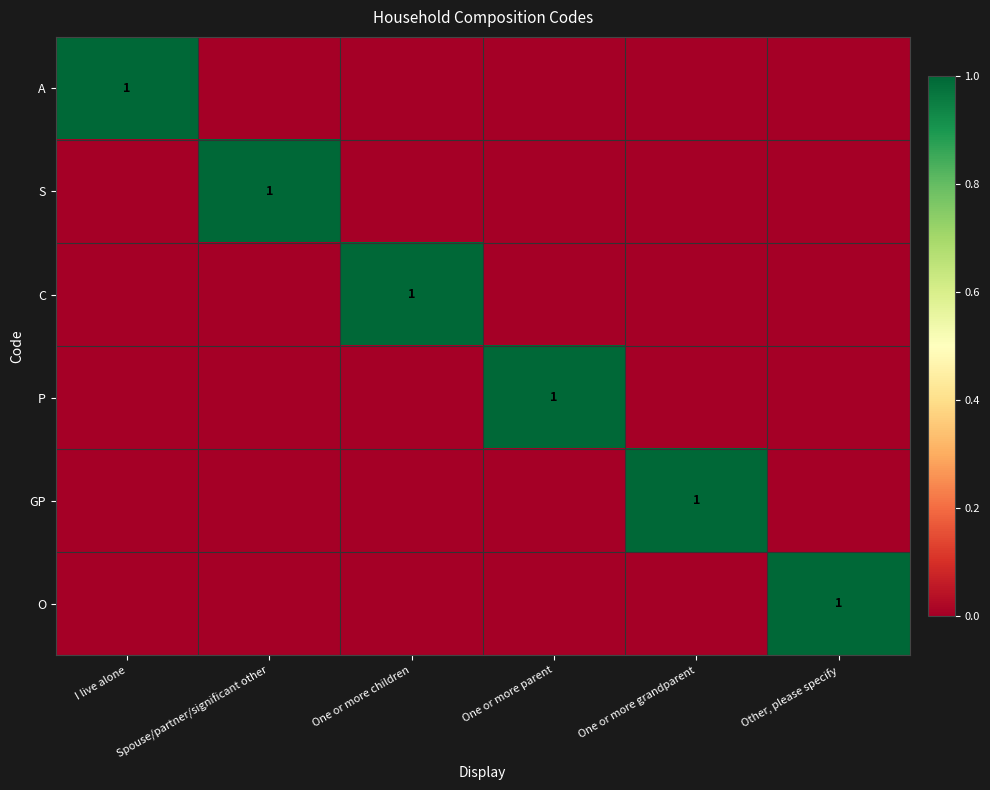

How many distinct data groups are displayed?

6